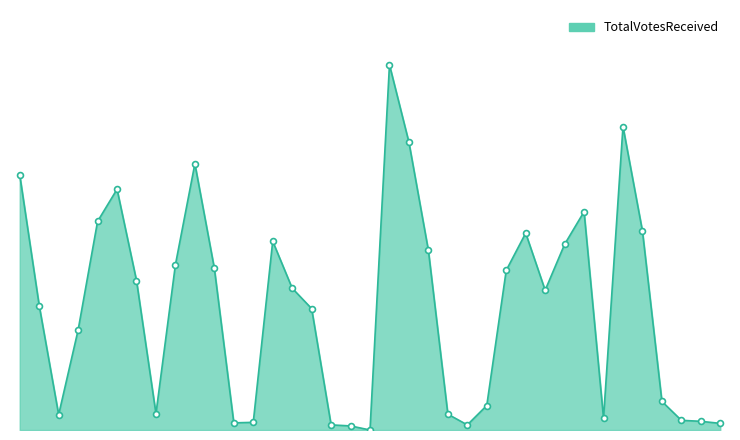

Does the chart have visible grid lines?

No